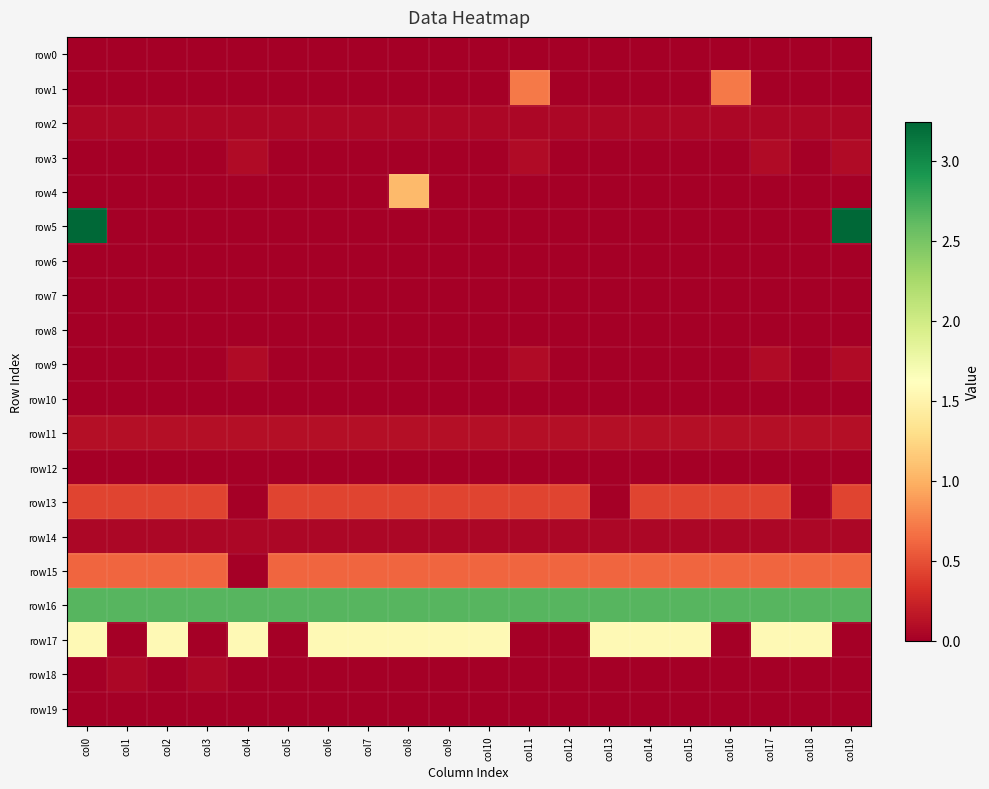

Reading right to left, transcribe all the data shown in this chart.

row0: col19=0.0	col18=0.0	col17=0.0	col16=0.0	col15=0.0	col14=0.0	col13=0.0	col12=0.0	col11=0.0	col10=0.0	col9=0.0	col8=0.0	col7=0.0	col6=0.0	col5=0.0	col4=0.0	col3=0.0	col2=0.0	col1=0.0	col0=0.0
row1: col19=0.0	col18=0.0	col17=0.0	col16=0.7	col15=0.0	col14=0.0	col13=0.0	col12=0.0	col11=0.7	col10=0.0	col9=0.0	col8=0.0	col7=0.0	col6=0.0	col5=0.0	col4=0.0	col3=0.0	col2=0.0	col1=0.0	col0=0.0
row2: col19=0.1	col18=0.1	col17=0.1	col16=0.1	col15=0.1	col14=0.1	col13=0.1	col12=0.1	col11=0.1	col10=0.1	col9=0.1	col8=0.1	col7=0.1	col6=0.1	col5=0.1	col4=0.1	col3=0.1	col2=0.1	col1=0.1	col0=0.1
row3: col19=0.1	col18=0.0	col17=0.1	col16=0.0	col15=0.0	col14=0.0	col13=0.0	col12=0.0	col11=0.1	col10=0.0	col9=0.0	col8=0.0	col7=0.0	col6=0.0	col5=0.0	col4=0.1	col3=0.0	col2=0.0	col1=0.0	col0=0.0
row4: col19=0.0	col18=0.0	col17=0.0	col16=0.0	col15=0.0	col14=0.0	col13=0.0	col12=0.0	col11=0.0	col10=0.0	col9=0.0	col8=1.1	col7=0.0	col6=0.0	col5=0.0	col4=0.0	col3=0.0	col2=0.0	col1=0.0	col0=0.0
row5: col19=3.2	col18=0.0	col17=0.0	col16=0.0	col15=0.0	col14=0.0	col13=0.0	col12=0.0	col11=0.0	col10=0.0	col9=0.0	col8=0.0	col7=0.0	col6=0.0	col5=0.0	col4=0.0	col3=0.0	col2=0.0	col1=0.0	col0=3.2
row6: col19=0.0	col18=0.0	col17=0.0	col16=0.0	col15=0.0	col14=0.0	col13=0.0	col12=0.0	col11=0.0	col10=0.0	col9=0.0	col8=0.0	col7=0.0	col6=0.0	col5=0.0	col4=0.0	col3=0.0	col2=0.0	col1=0.0	col0=0.0
row7: col19=0.0	col18=0.0	col17=0.0	col16=0.0	col15=0.0	col14=0.0	col13=0.0	col12=0.0	col11=0.0	col10=0.0	col9=0.0	col8=0.0	col7=0.0	col6=0.0	col5=0.0	col4=0.0	col3=0.0	col2=0.0	col1=0.0	col0=0.0
row8: col19=0.0	col18=0.0	col17=0.0	col16=0.0	col15=0.0	col14=0.0	col13=0.0	col12=0.0	col11=0.0	col10=0.0	col9=0.0	col8=0.0	col7=0.0	col6=0.0	col5=0.0	col4=0.0	col3=0.0	col2=0.0	col1=0.0	col0=0.0
row9: col19=0.1	col18=0.0	col17=0.1	col16=0.0	col15=0.0	col14=0.0	col13=0.0	col12=0.0	col11=0.1	col10=0.0	col9=0.0	col8=0.0	col7=0.0	col6=0.0	col5=0.0	col4=0.1	col3=0.0	col2=0.0	col1=0.0	col0=0.0
row10: col19=0.0	col18=0.0	col17=0.0	col16=0.0	col15=0.0	col14=0.0	col13=0.0	col12=0.0	col11=0.0	col10=0.0	col9=0.0	col8=0.0	col7=0.0	col6=0.0	col5=0.0	col4=0.0	col3=0.0	col2=0.0	col1=0.0	col0=0.0
row11: col19=0.1	col18=0.1	col17=0.1	col16=0.1	col15=0.1	col14=0.1	col13=0.1	col12=0.1	col11=0.1	col10=0.1	col9=0.1	col8=0.1	col7=0.1	col6=0.1	col5=0.1	col4=0.1	col3=0.1	col2=0.1	col1=0.1	col0=0.1
row12: col19=0.0	col18=0.0	col17=0.0	col16=0.0	col15=0.0	col14=0.0	col13=0.0	col12=0.0	col11=0.0	col10=0.0	col9=0.0	col8=0.0	col7=0.0	col6=0.0	col5=0.0	col4=0.0	col3=0.0	col2=0.0	col1=0.0	col0=0.0
row13: col19=0.4	col18=0.0	col17=0.4	col16=0.4	col15=0.4	col14=0.4	col13=0.0	col12=0.4	col11=0.4	col10=0.4	col9=0.4	col8=0.4	col7=0.4	col6=0.4	col5=0.4	col4=0.0	col3=0.4	col2=0.4	col1=0.4	col0=0.4
row14: col19=0.1	col18=0.1	col17=0.1	col16=0.1	col15=0.1	col14=0.1	col13=0.1	col12=0.1	col11=0.1	col10=0.1	col9=0.1	col8=0.1	col7=0.1	col6=0.1	col5=0.1	col4=0.1	col3=0.1	col2=0.1	col1=0.1	col0=0.1
row15: col19=0.6	col18=0.6	col17=0.6	col16=0.6	col15=0.6	col14=0.6	col13=0.6	col12=0.6	col11=0.6	col10=0.6	col9=0.6	col8=0.6	col7=0.6	col6=0.6	col5=0.6	col4=0.0	col3=0.6	col2=0.6	col1=0.6	col0=0.6
row16: col19=2.7	col18=2.7	col17=2.7	col16=2.7	col15=2.7	col14=2.7	col13=2.7	col12=2.7	col11=2.7	col10=2.7	col9=2.7	col8=2.7	col7=2.7	col6=2.7	col5=2.7	col4=2.7	col3=2.7	col2=2.7	col1=2.7	col0=2.7
row17: col19=0.0	col18=1.6	col17=1.6	col16=0.0	col15=1.6	col14=1.6	col13=1.6	col12=0.0	col11=0.0	col10=1.6	col9=1.6	col8=1.6	col7=1.6	col6=1.6	col5=0.0	col4=1.6	col3=0.0	col2=1.6	col1=0.0	col0=1.6
row18: col19=0.0	col18=0.0	col17=0.0	col16=0.0	col15=0.0	col14=0.0	col13=0.0	col12=0.0	col11=0.0	col10=0.0	col9=0.0	col8=0.0	col7=0.0	col6=0.0	col5=0.0	col4=0.0	col3=0.1	col2=0.0	col1=0.1	col0=0.0
row19: col19=0.0	col18=0.0	col17=0.0	col16=0.0	col15=0.0	col14=0.0	col13=0.0	col12=0.0	col11=0.0	col10=0.0	col9=0.0	col8=0.0	col7=0.0	col6=0.0	col5=0.0	col4=0.0	col3=0.0	col2=0.0	col1=0.0	col0=0.0